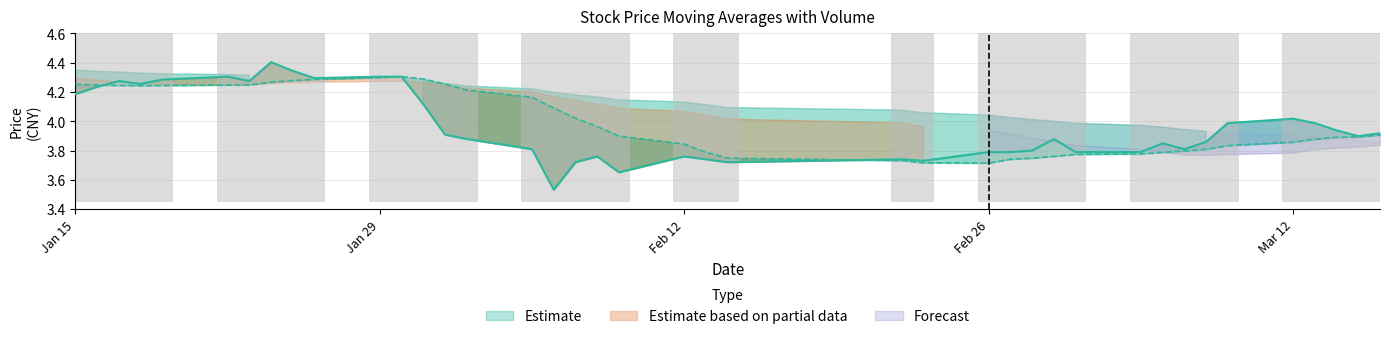

How many categories are shown in the chart?

40